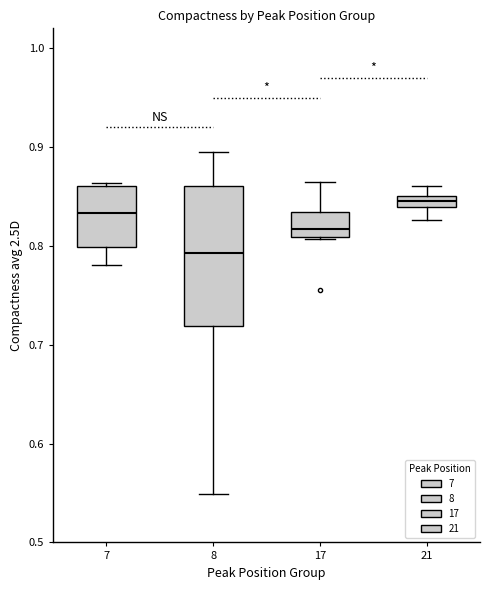

Where is the upper edge of the box at x = 7 on the y-axis? The values are not printed on the chart, so give them approximately, as read against the axis.

0.86